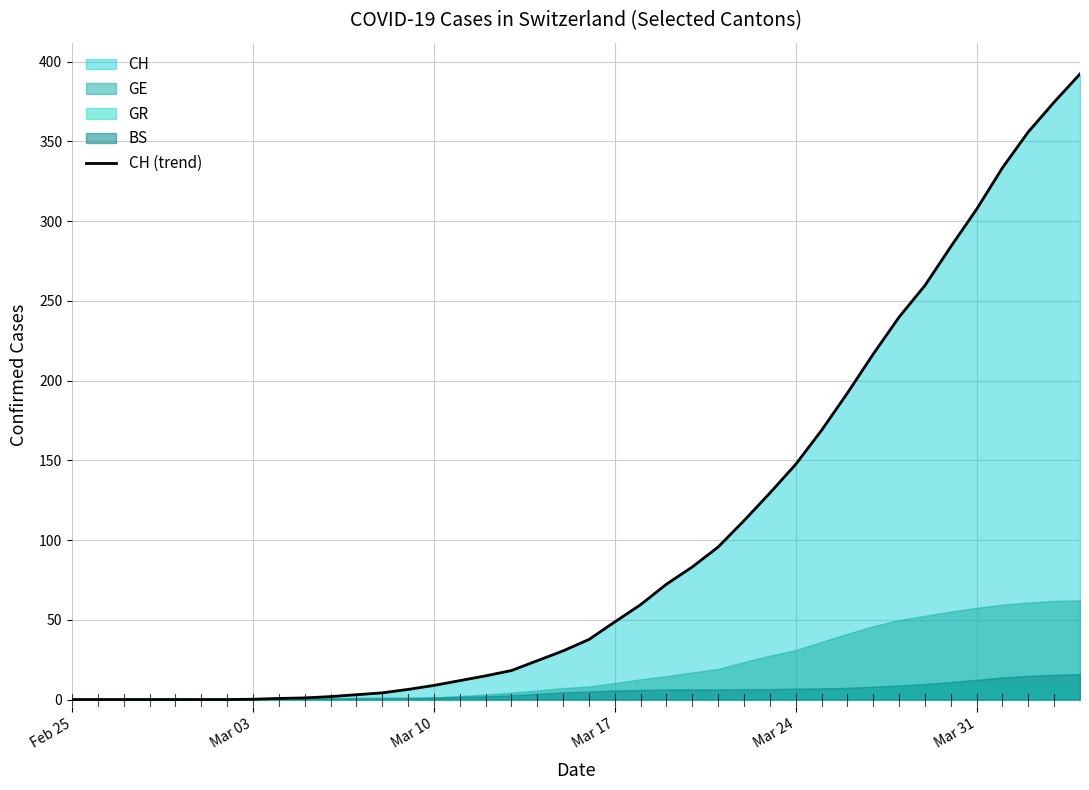

What is the value of the 16th point from the left?

11.8